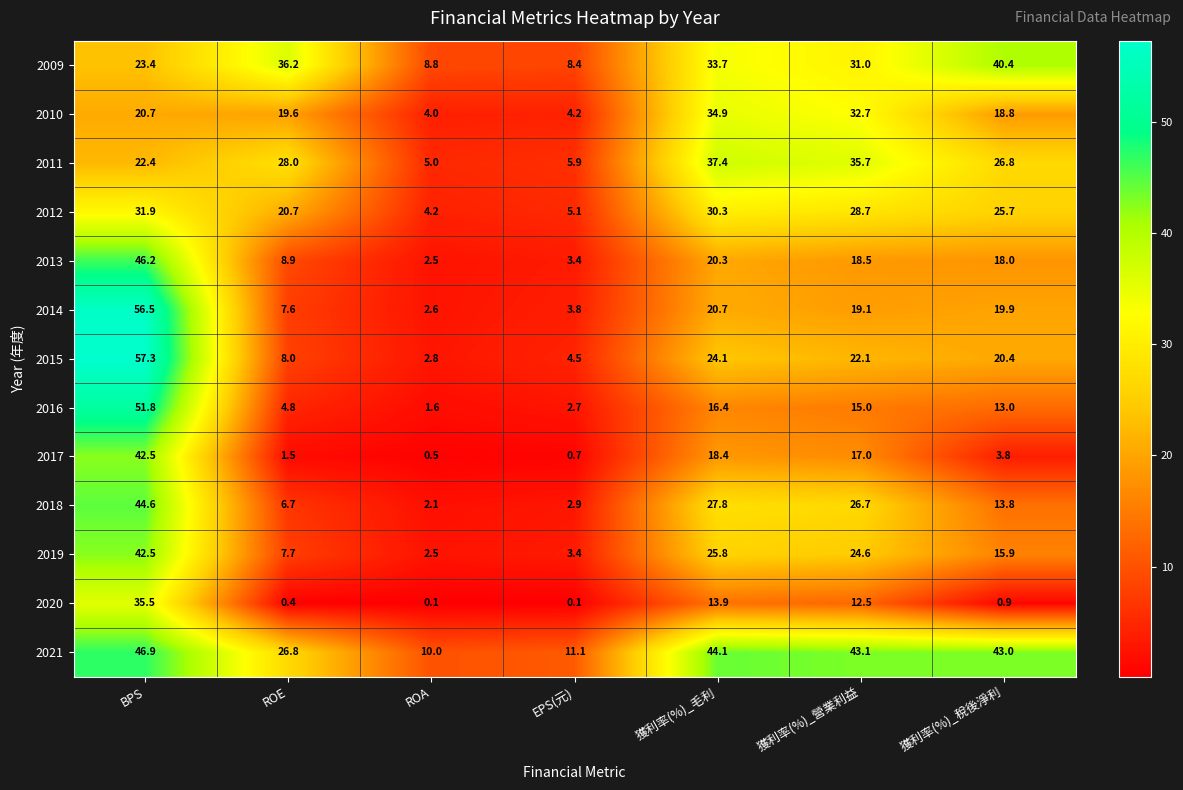

Count the number of data series in this chart.

13